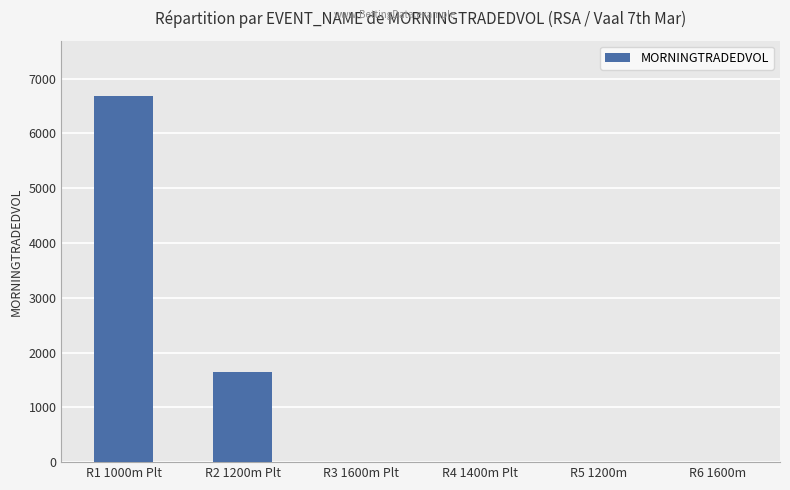

Reading left to right, extract all data points from this chart.

6687.7	1641.5	0.0	0.0	0.0	0.0